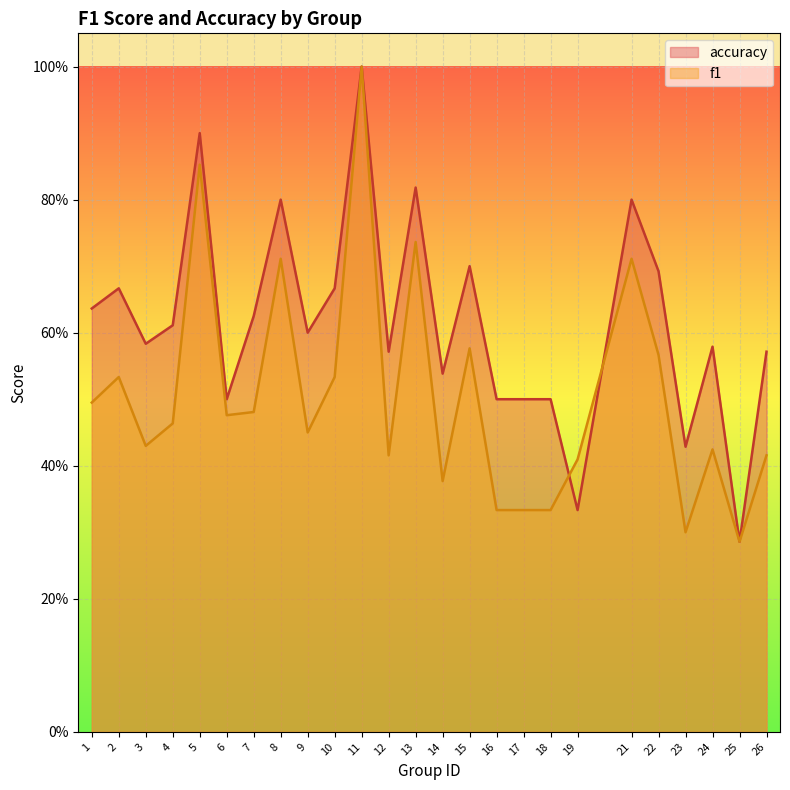

Which category has the highest value in the accuracy series?

11